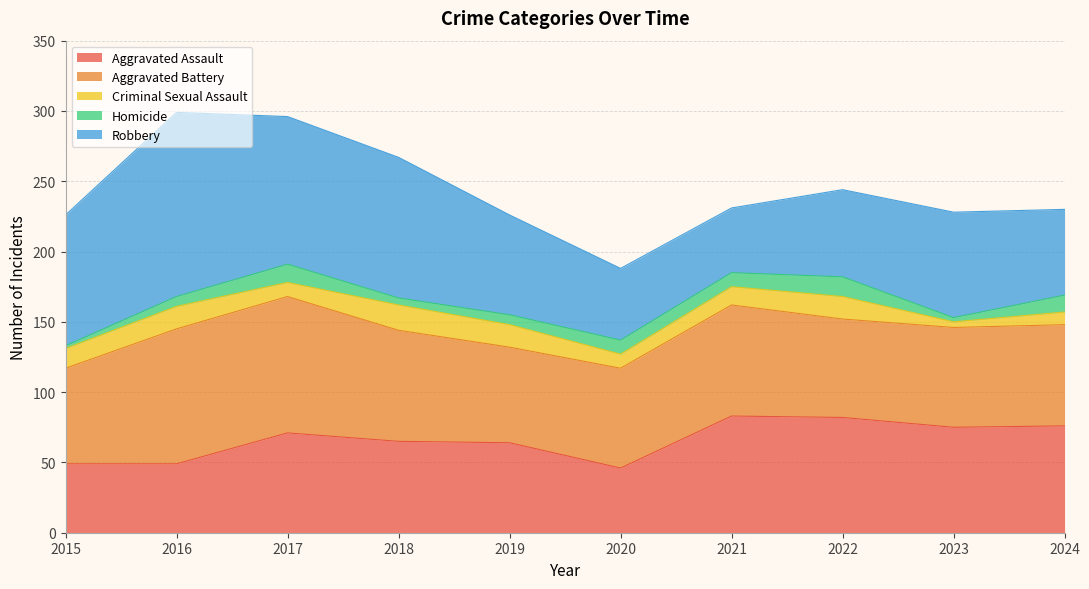

True or false: Aggravated Battery and Homicide intersect in this chart.

False